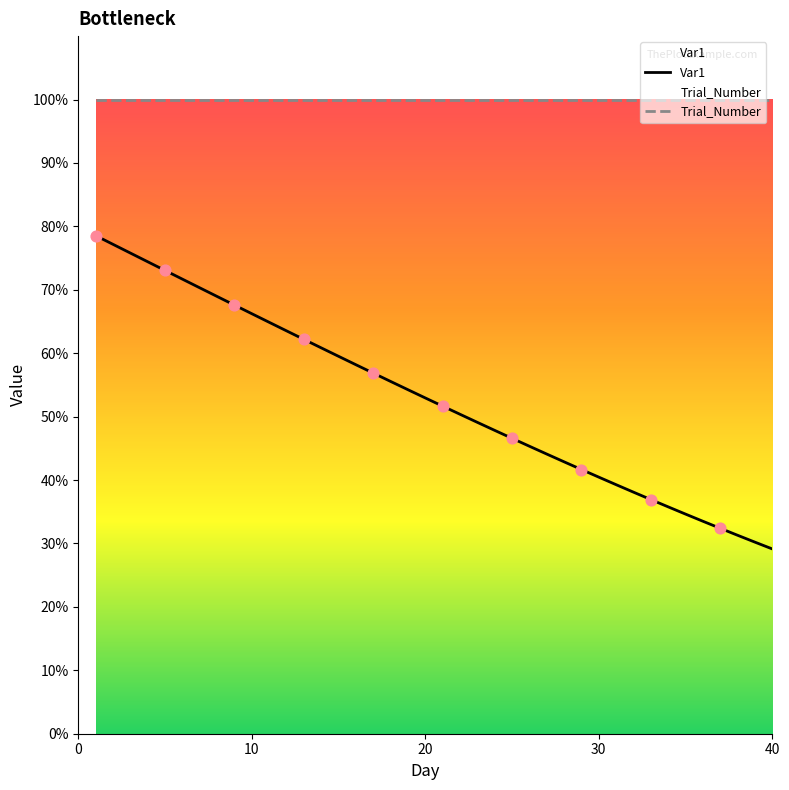

At how many categories does at least one series exceed 0?

40